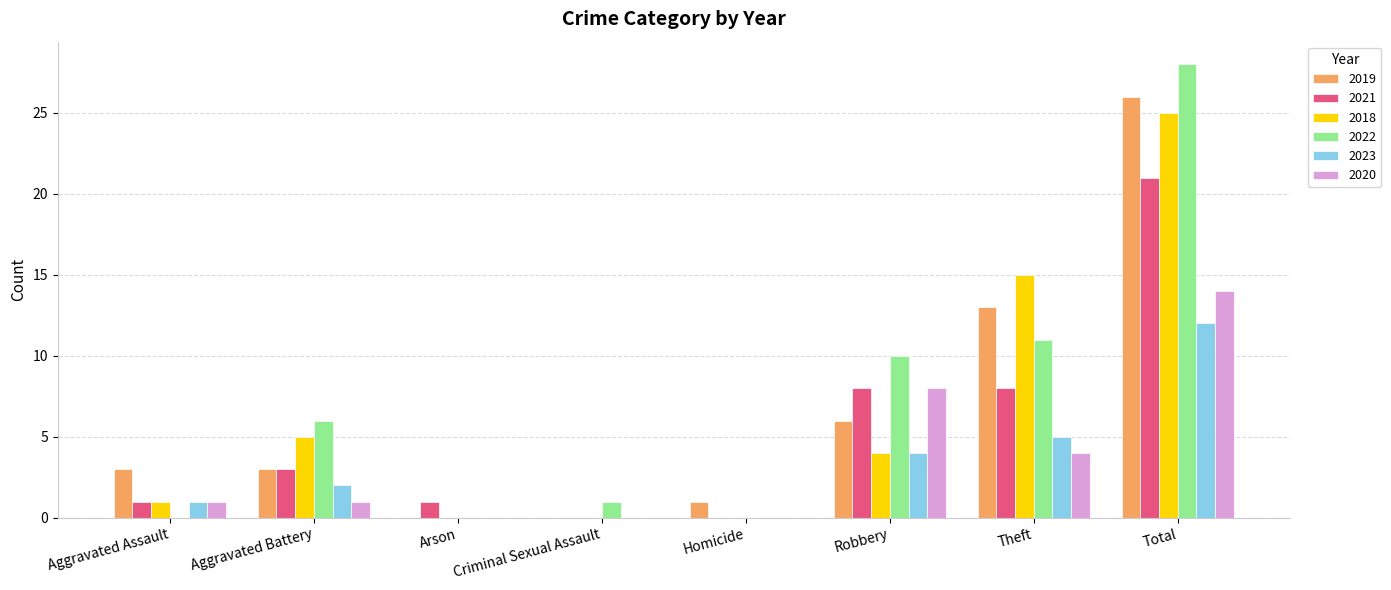

At which category is the sum across all series the highest?

Total